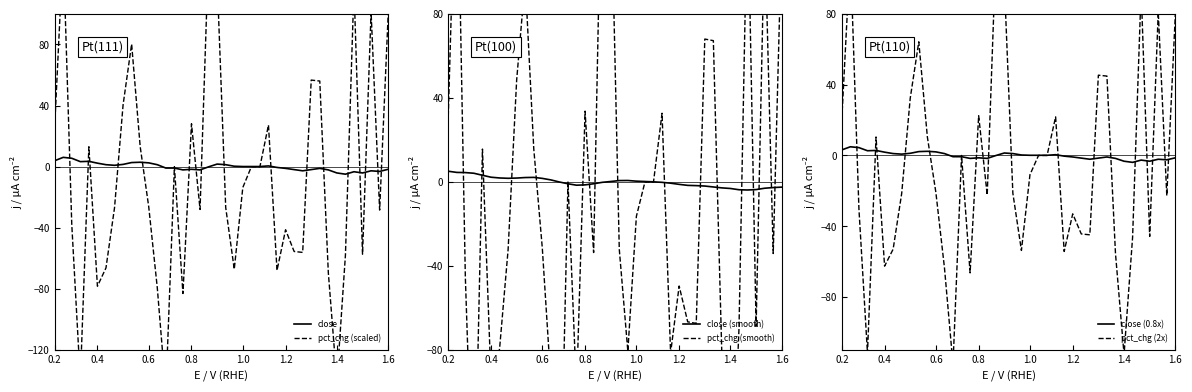

True or false: close (0.8x) has a value of 0.1 at 21.

False